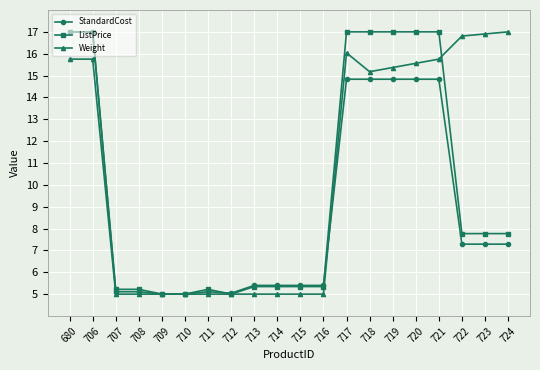

True or false: ListPrice has more than 0 interior local peaks.

True